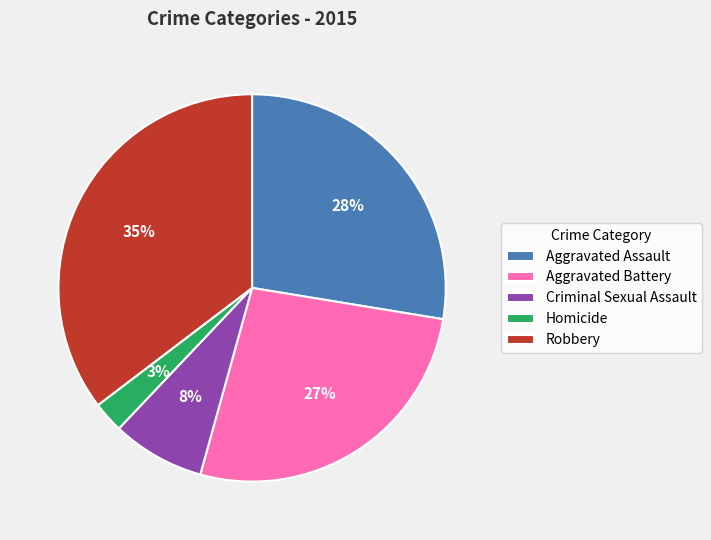

Which slice is the largest?

Robbery